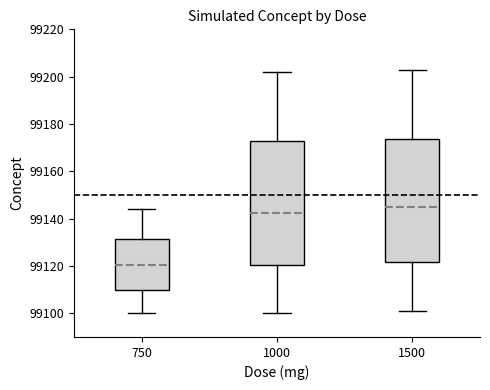

Reading left to right, read every box against the y-axis: the position of its median line, the range the box covers, and the ends of its whiskers. The values are not printed on the chart, so give them approximately, as read against the axis.

750: median 99120, box 99110 to 99132, whiskers 99100 to 99144
1000: median 99142, box 99120 to 99172, whiskers 99100 to 99202
1500: median 99146, box 99122 to 99174, whiskers 99102 to 99204